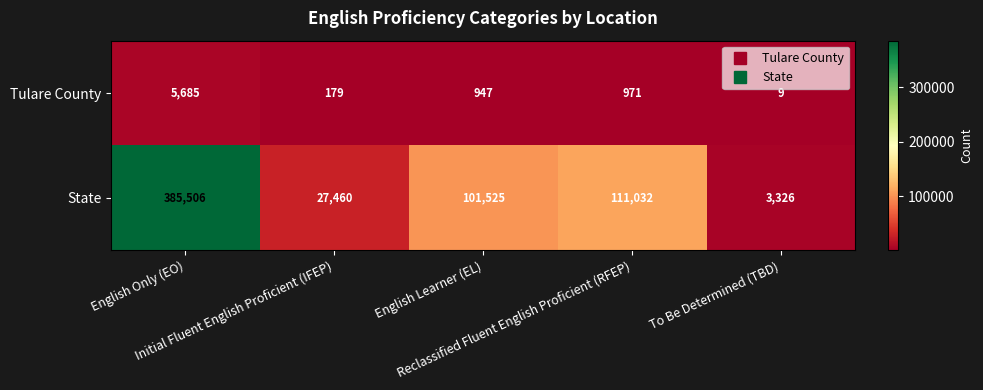

What is the greatest value displayed?

385506